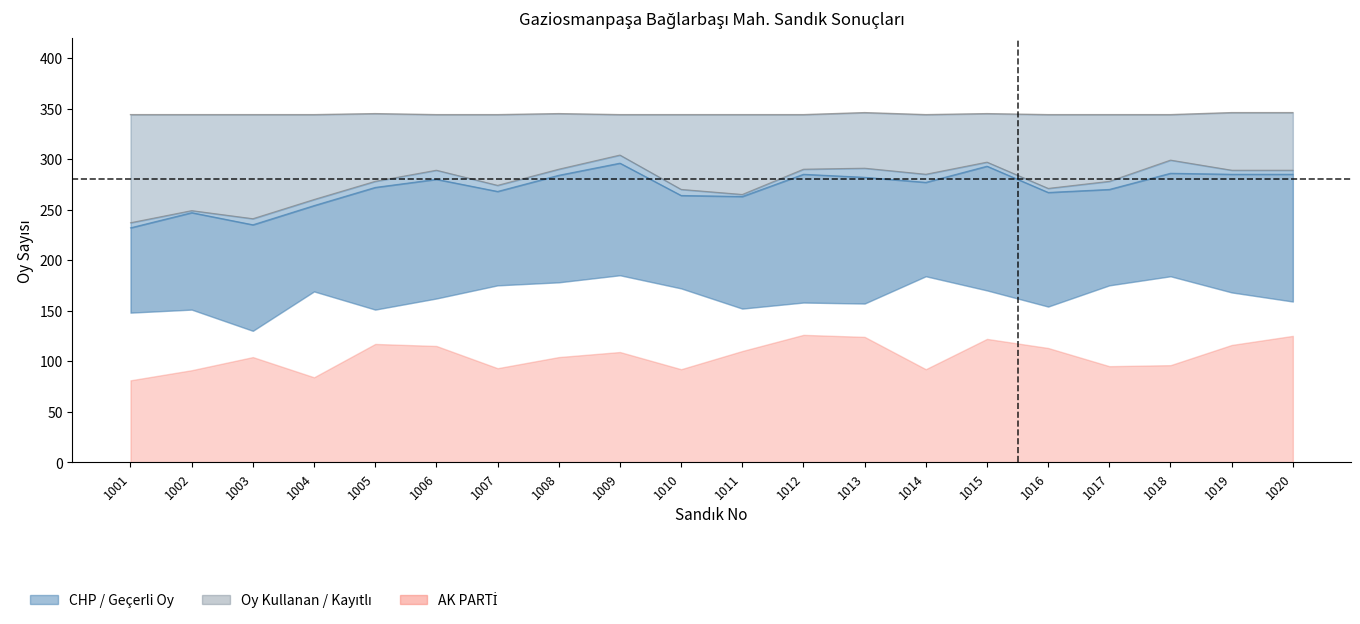

What is the sum of all Kayıtlı Seçmen Sayısı values?

6889